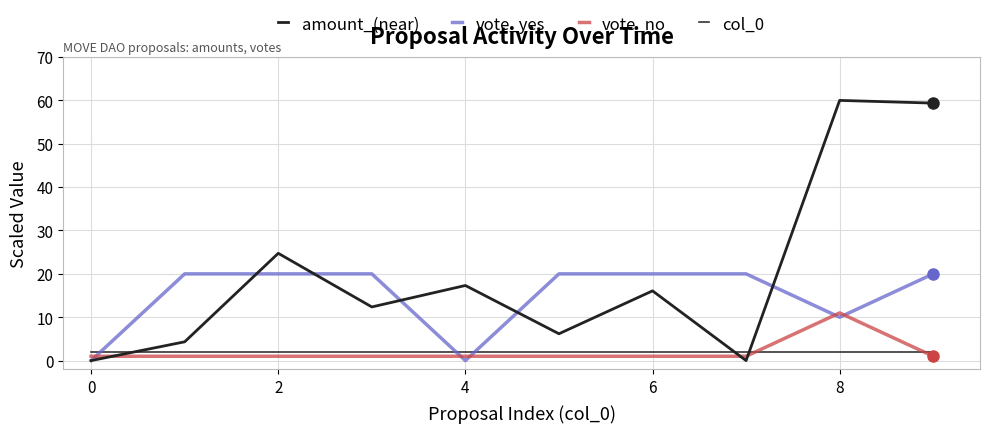

What is the average value of the amount_(near) series?

20.0